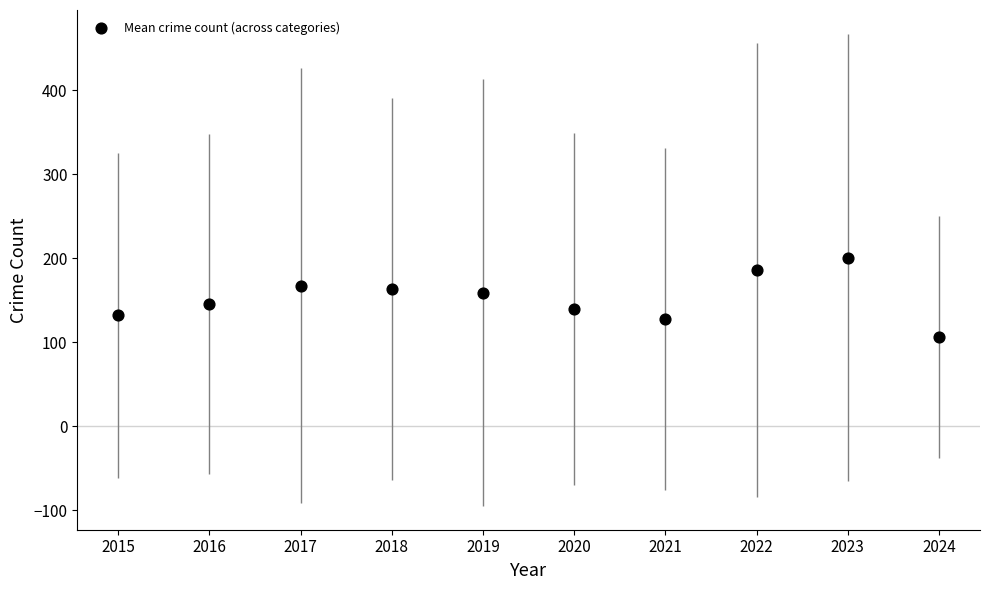

What is the range of Y values (max minus min)?

94.6